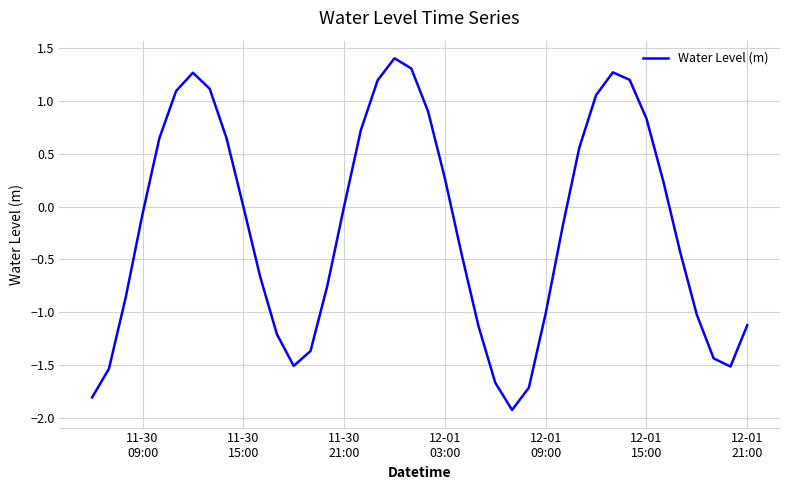

What is the smallest value displayed?

-1.9